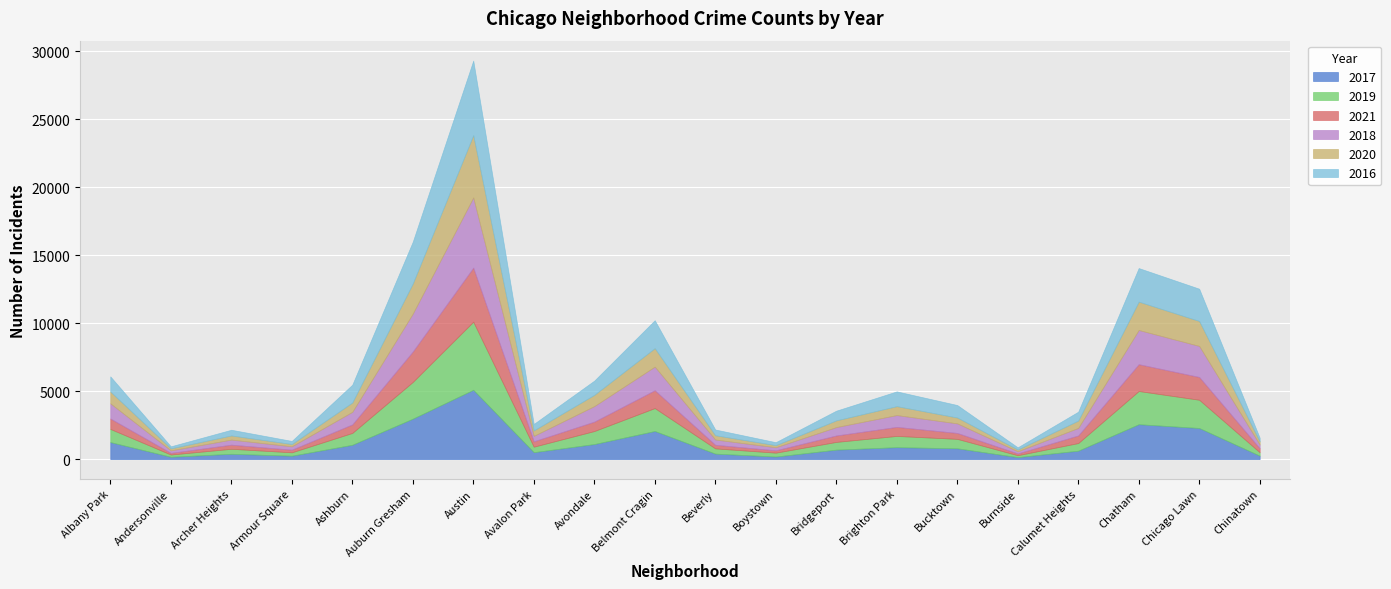

What is the label of the 8th point from the right?

Bridgeport